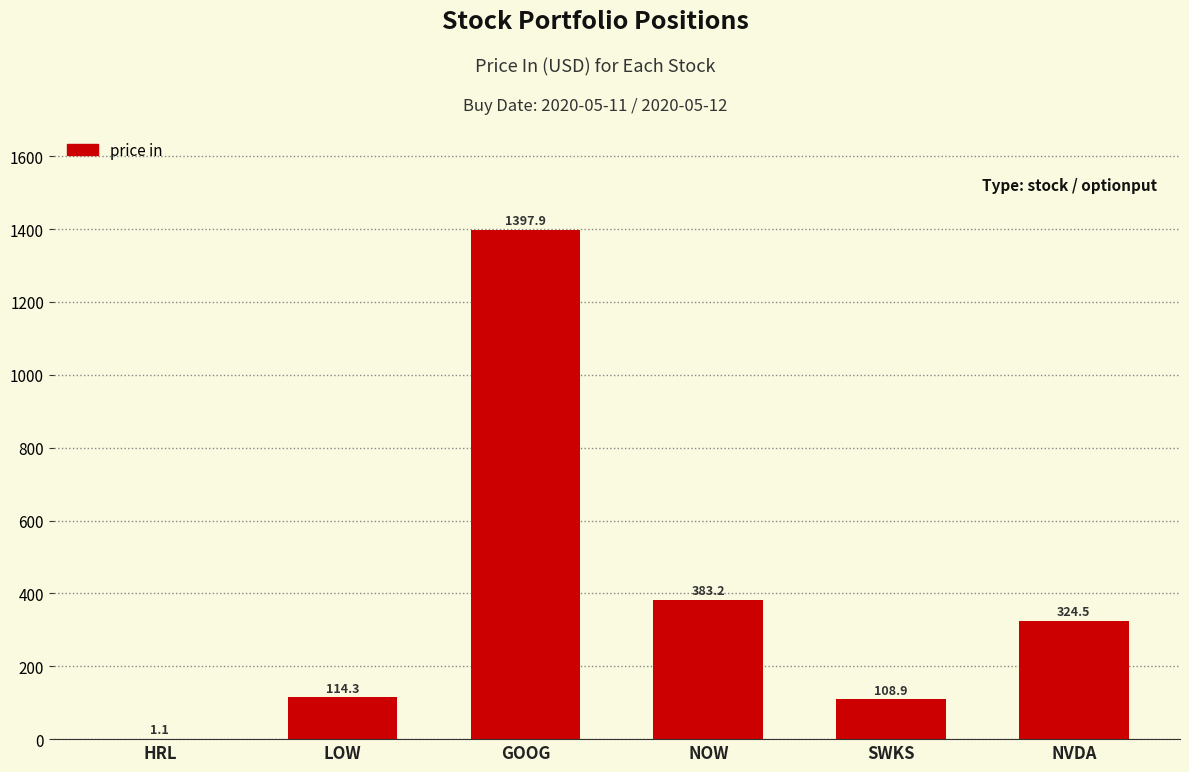

Approximately how many times larger is the value at NVDA compared to NOW?

0.8